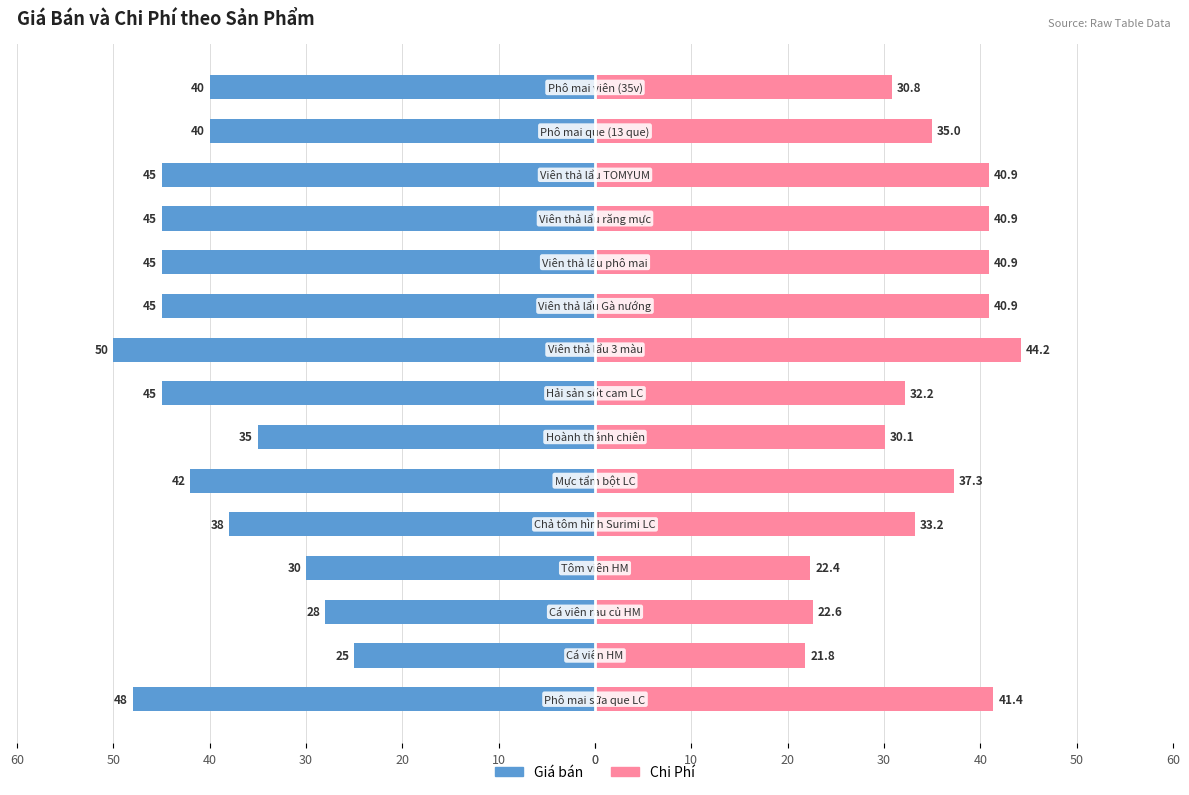

What are all the series names shown in the legend?

Giá bán, Chi Phí